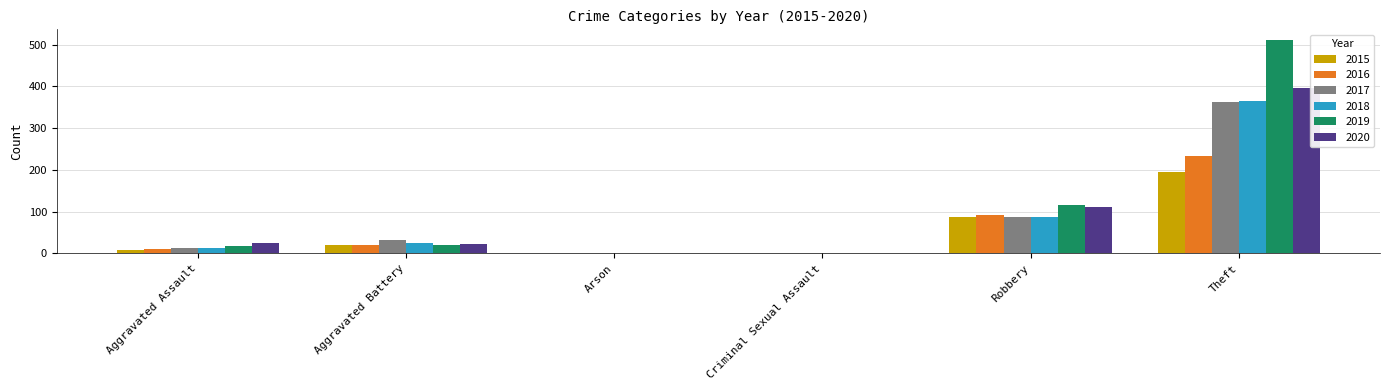

Which label corresponds to the largest value in the chart?

Theft